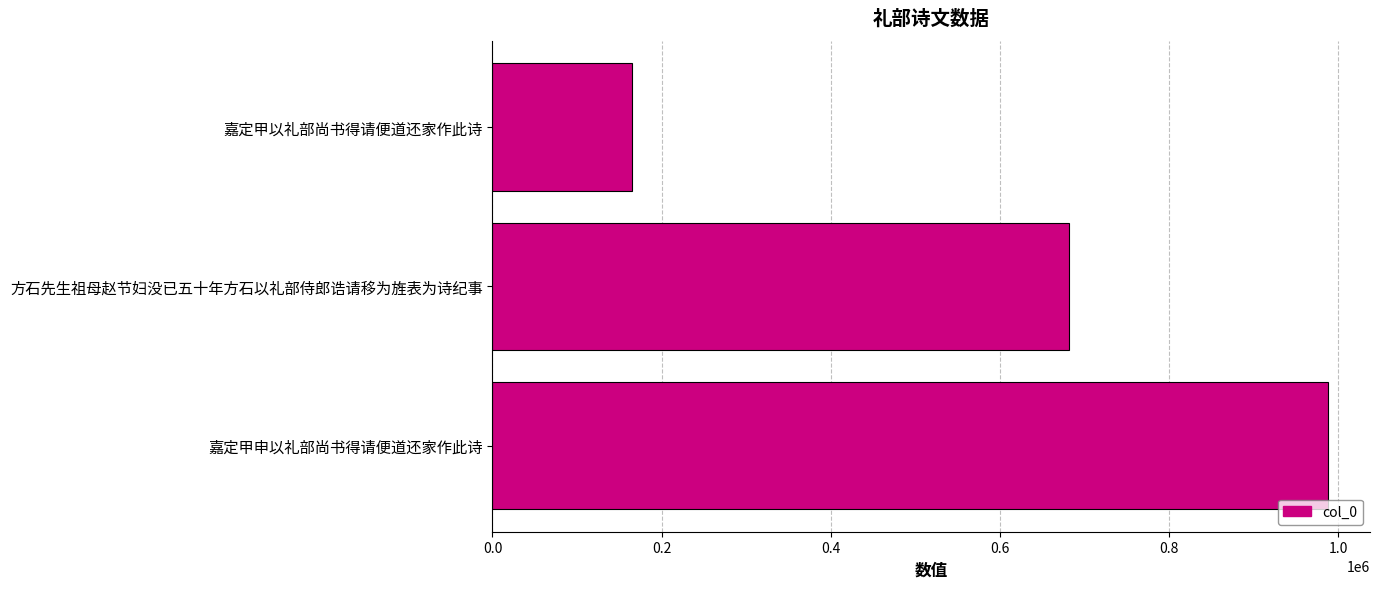

Are the bars grouped side by side (vs. stacked)?

No